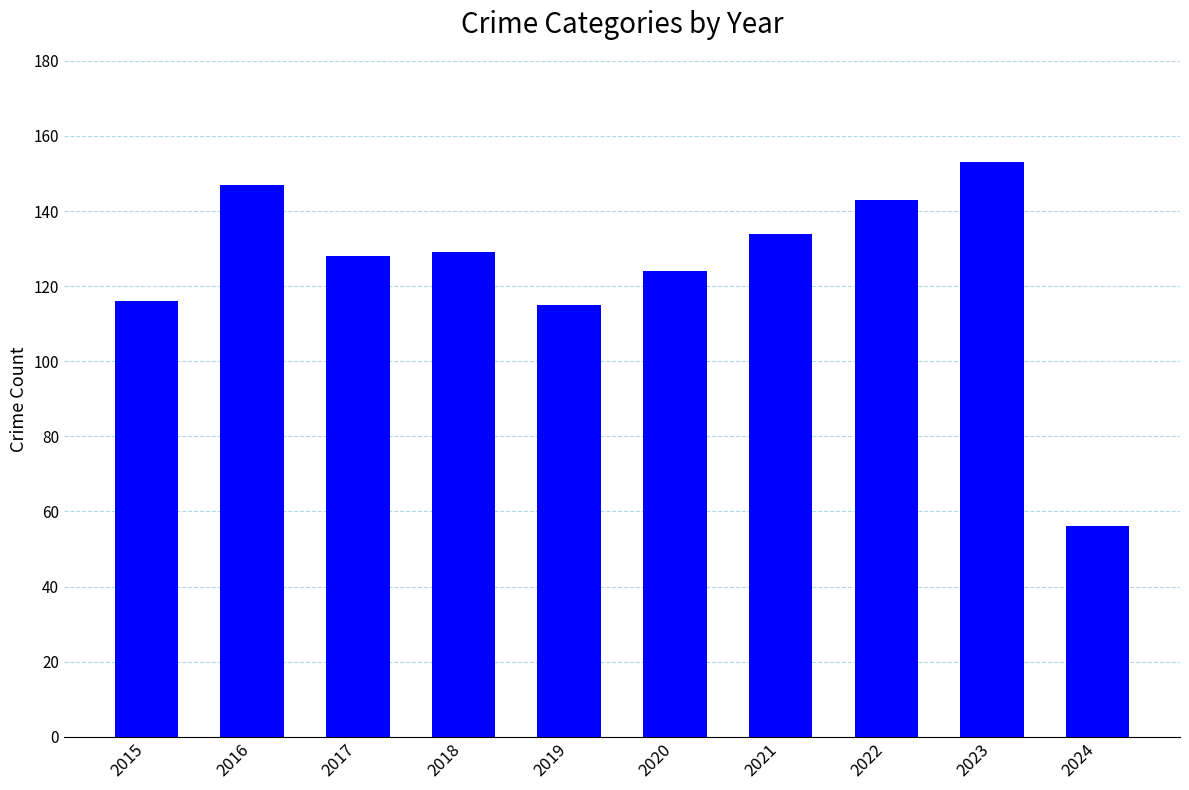

Is it true that the value at 2019 is 115?

True